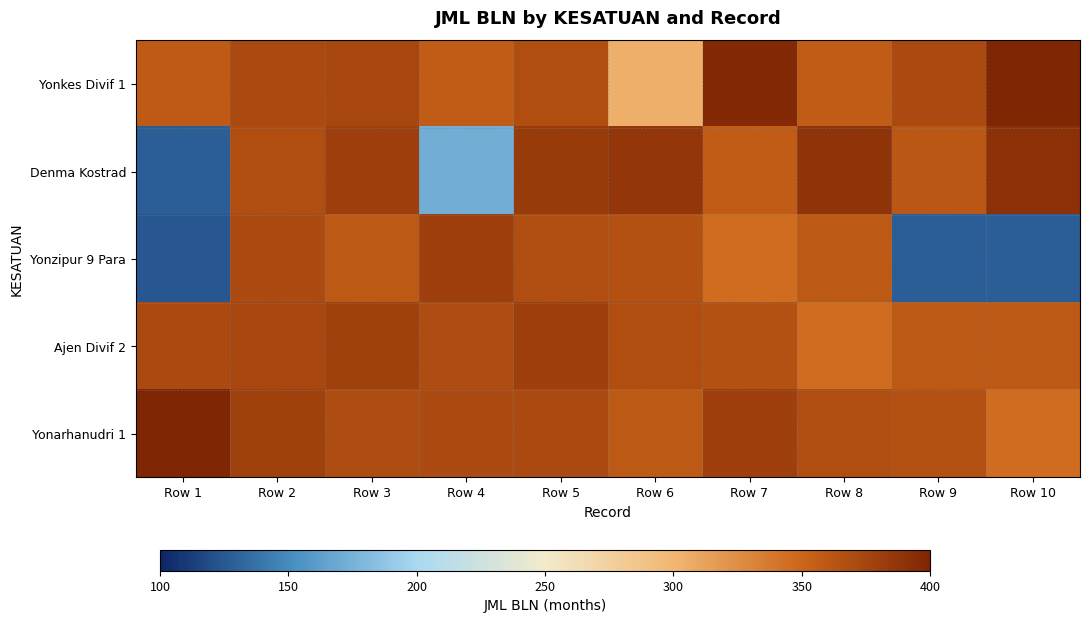

Reading left to right, what are all the values shown in this chart?

Yonkes Divif 1: Row 1=358	Row 2=371	Row 3=374	Row 4=357	Row 5=368	Row 6=304	Row 7=397	Row 8=357	Row 9=371	Row 10=399
Denma Kostrad: Row 1=127	Row 2=368	Row 3=380	Row 4=172	Row 5=383	Row 6=386	Row 7=357	Row 8=389	Row 9=361	Row 10=391
Yonzipur 9 Para: Row 1=124	Row 2=370	Row 3=359	Row 4=380	Row 5=368	Row 6=366	Row 7=346	Row 8=360	Row 9=127	Row 10=127
Ajen Divif 2: Row 1=371	Row 2=374	Row 3=378	Row 4=369	Row 5=380	Row 6=368	Row 7=366	Row 8=346	Row 9=360	Row 10=360
Yonarhanudri 1: Row 1=399	Row 2=378	Row 3=369	Row 4=370	Row 5=371	Row 6=359	Row 7=380	Row 8=368	Row 9=366	Row 10=346